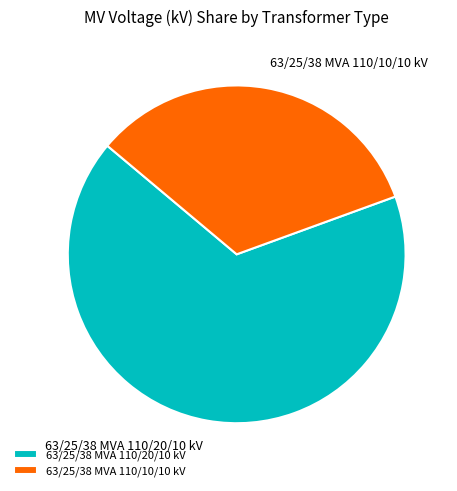

What is the majority slice?

63/25/38 MVA 110/20/10 kV